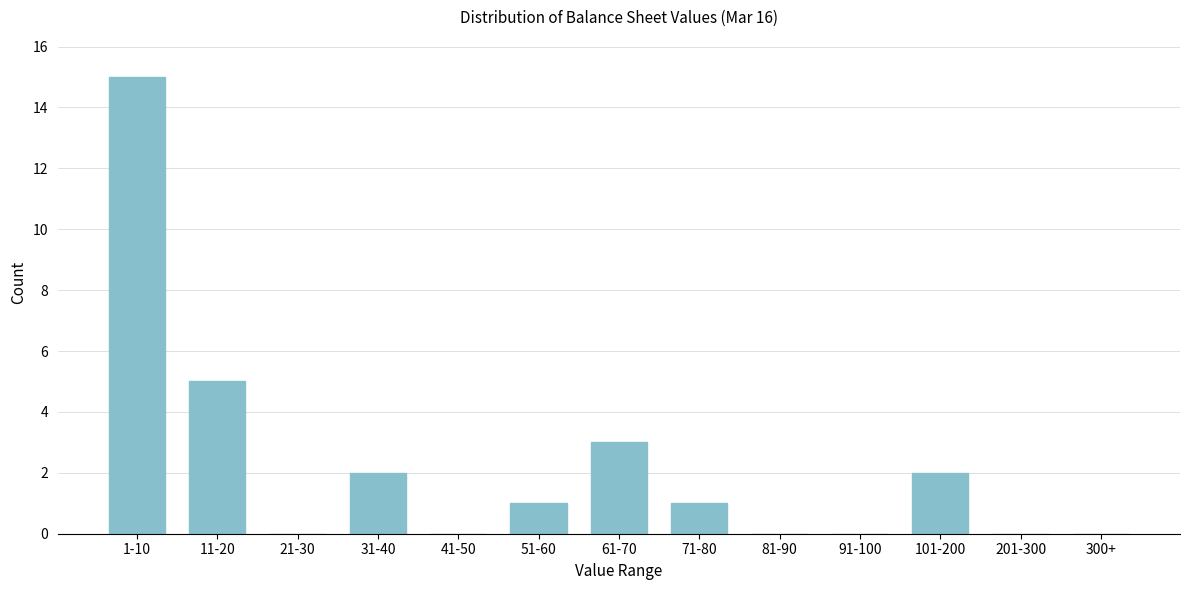

Reading right to left, list all the values displayed in this chart.

300+=0	201-300=0	101-200=2	91-100=0	81-90=0	71-80=1	61-70=3	51-60=1	41-50=0	31-40=2	21-30=0	11-20=5	1-10=15